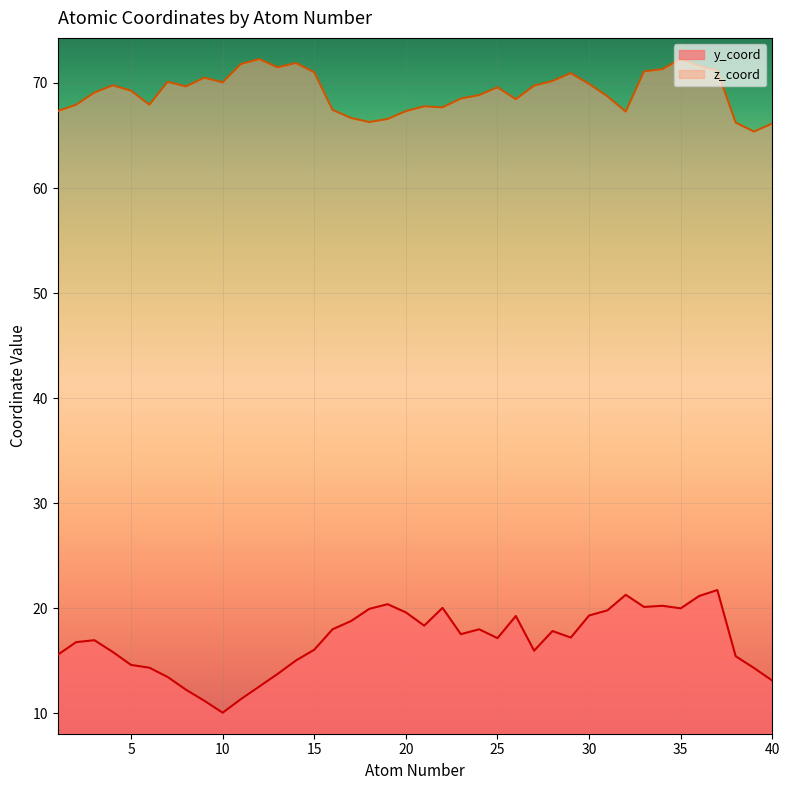

Which series has the largest range (max minus min)?

y_coord